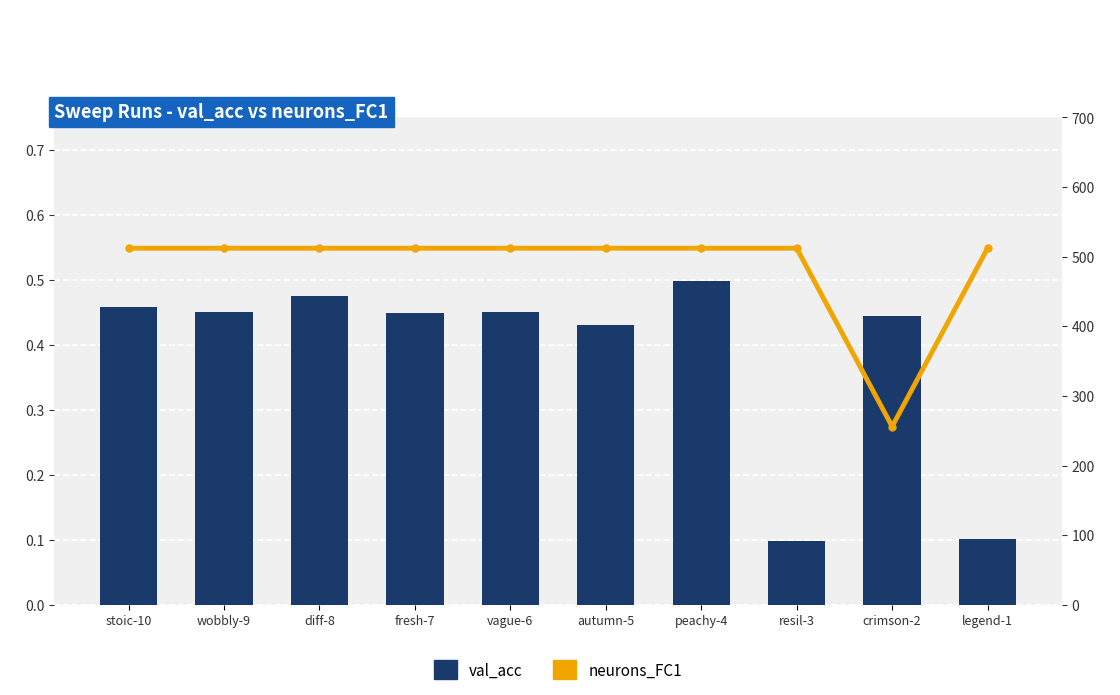

Which category has the highest value in the val_acc series?

peachy-4